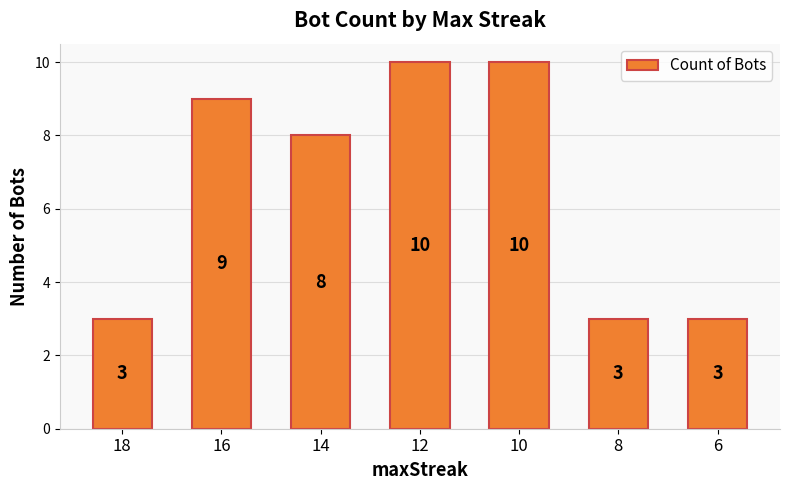

What is the minimum value shown in the chart?

3